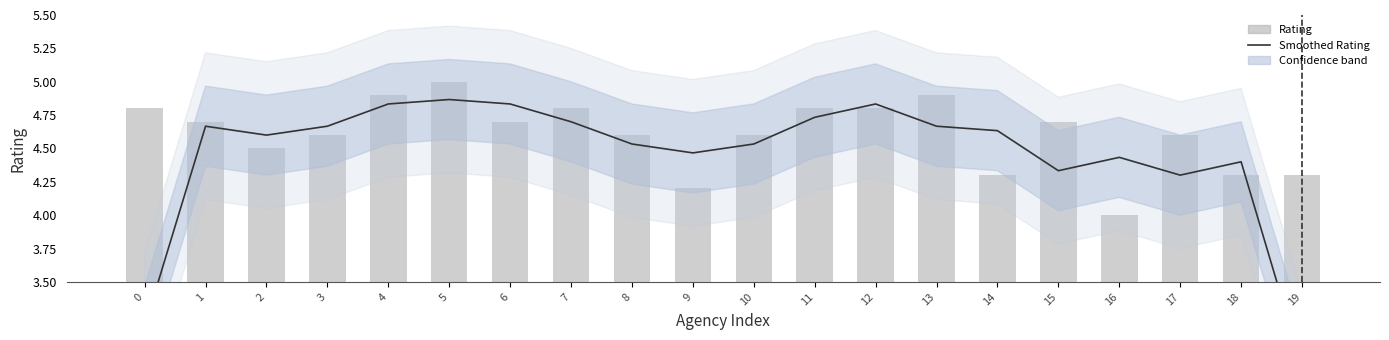

What is the value of the Smoothed Rating bar at the 13th from the left?

4.8